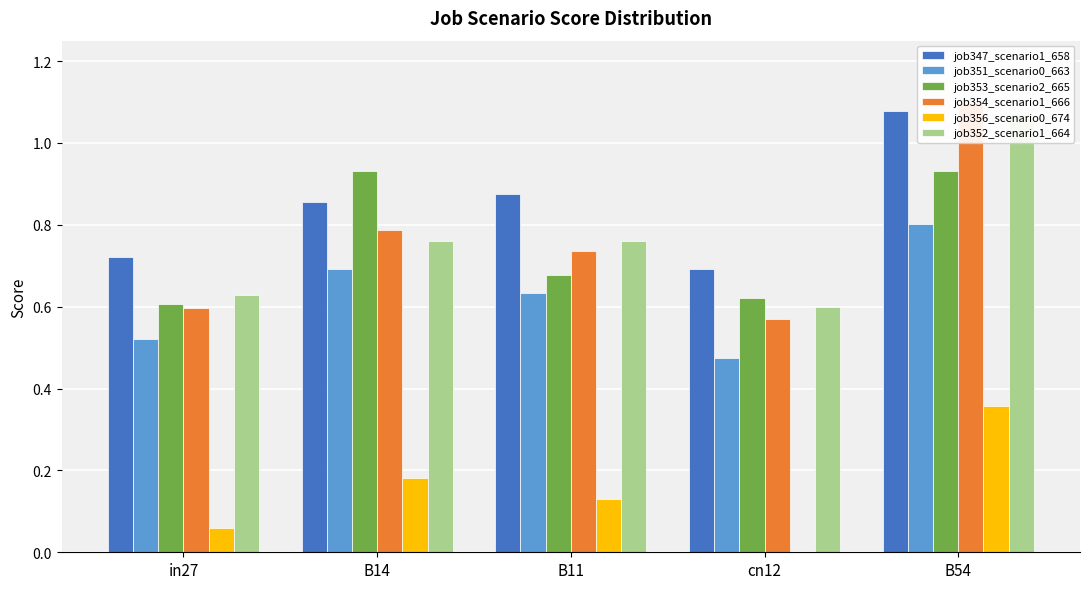

Reading left to right, extract all data points from this chart.

job347_scenario1_658: 0.7	0.9	0.9	0.7	1.1
job351_scenario0_663: 0.5	0.7	0.6	0.5	0.8
job353_scenario2_665: 0.6	0.9	0.7	0.6	0.9
job354_scenario1_666: 0.6	0.8	0.7	0.6	1.1
job356_scenario0_674: 0.1	0.2	0.1	0.0	0.4
job352_scenario1_664: 0.6	0.8	0.8	0.6	1.1